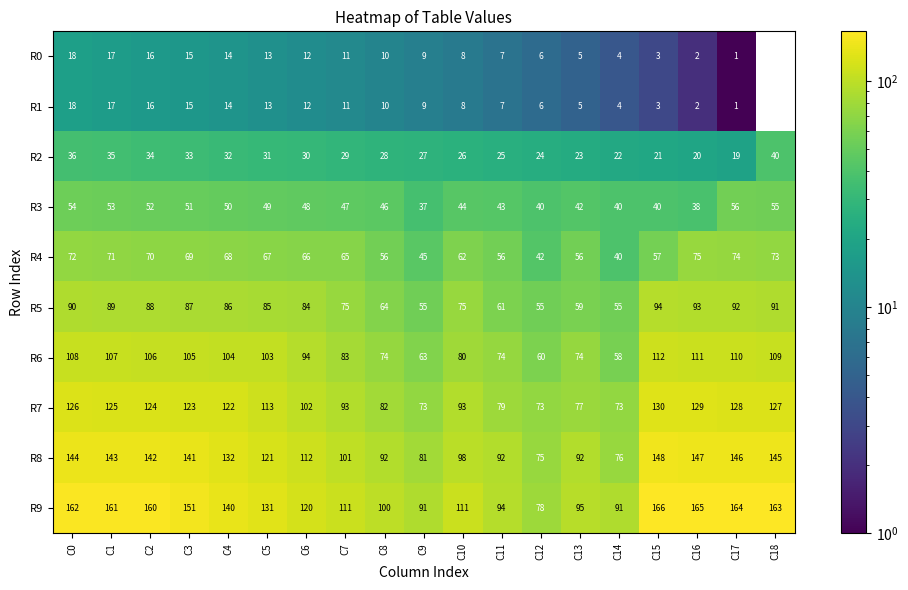

How many data points in R3 are less than 47?

9